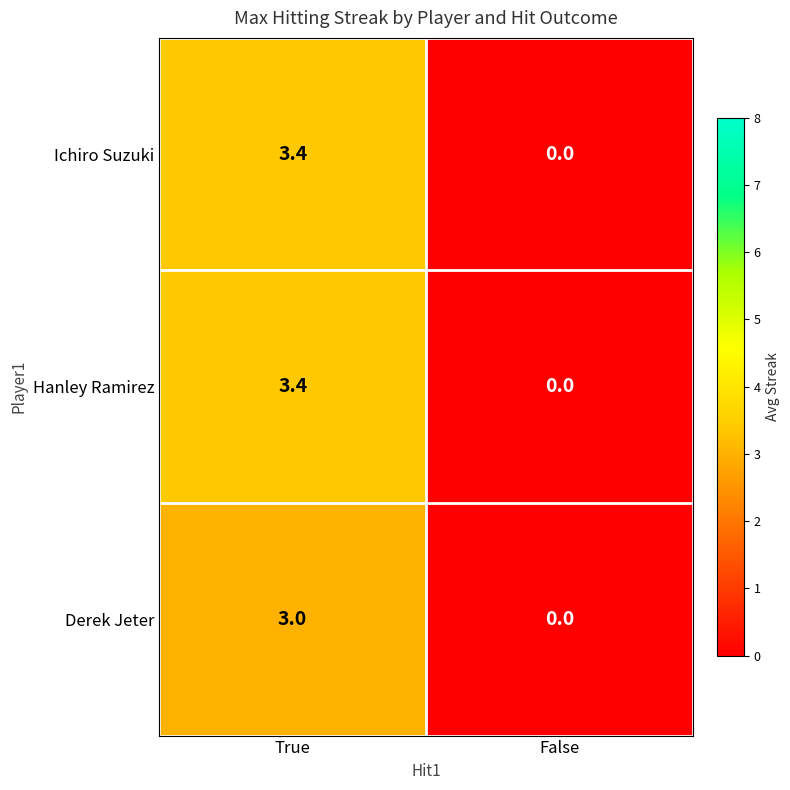

Reading left to right, transcribe all the data shown in this chart.

Ichiro Suzuki: True=3.4	False=0.0
Hanley Ramirez: True=3.4	False=0.0
Derek Jeter: True=3.0	False=0.0